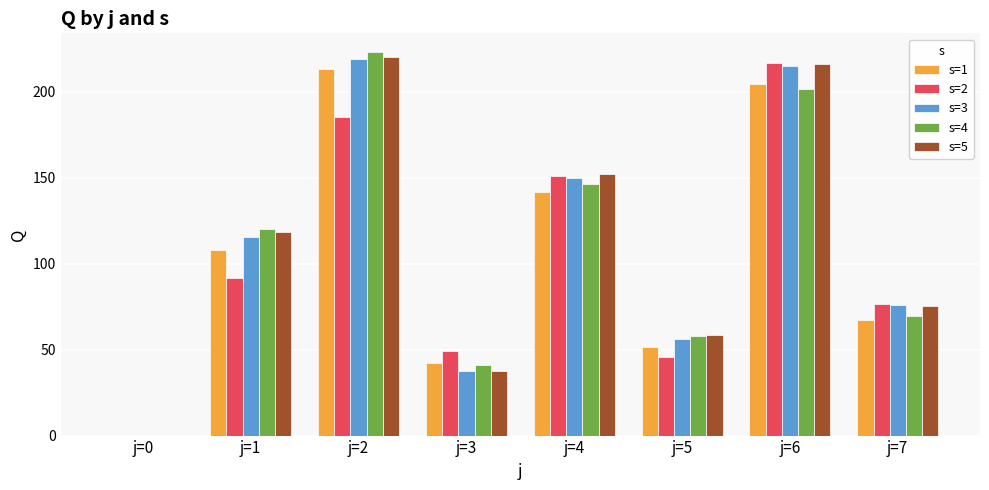

What value does the s=4 series have at j=5?

57.7